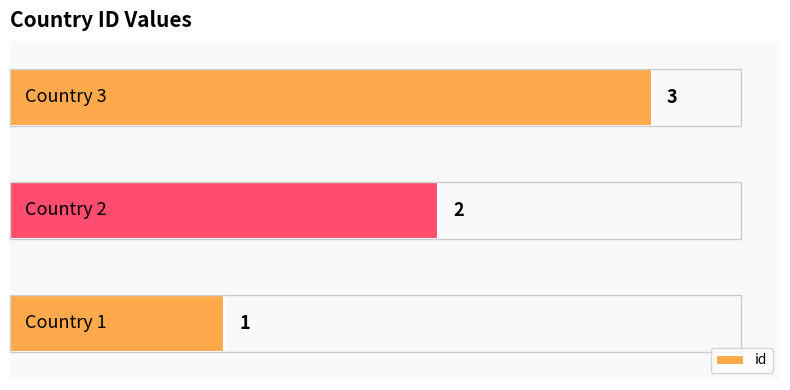

What is the average value?

2